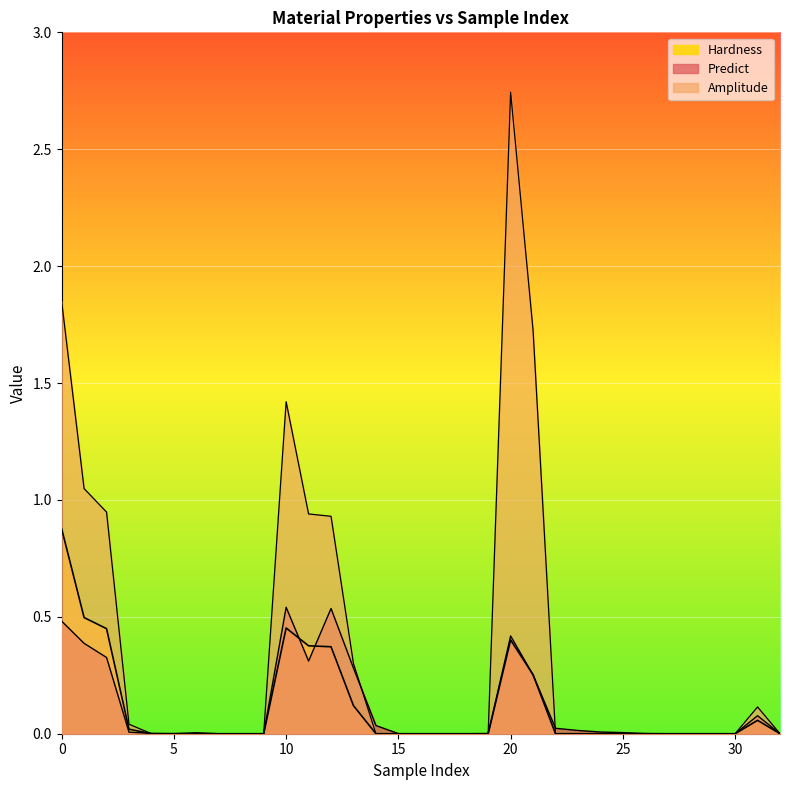

Rank the categories by Predict value from lowest to highest.

9, 30, 8, 18, 7, 29, 17, 28, 16, 27, 32, 15, 5, 19, 26, 4, 6, 25, 3, 24, 23, 22, 14, 31, 21, 13, 11, 2, 1, 20, 0, 12, 10